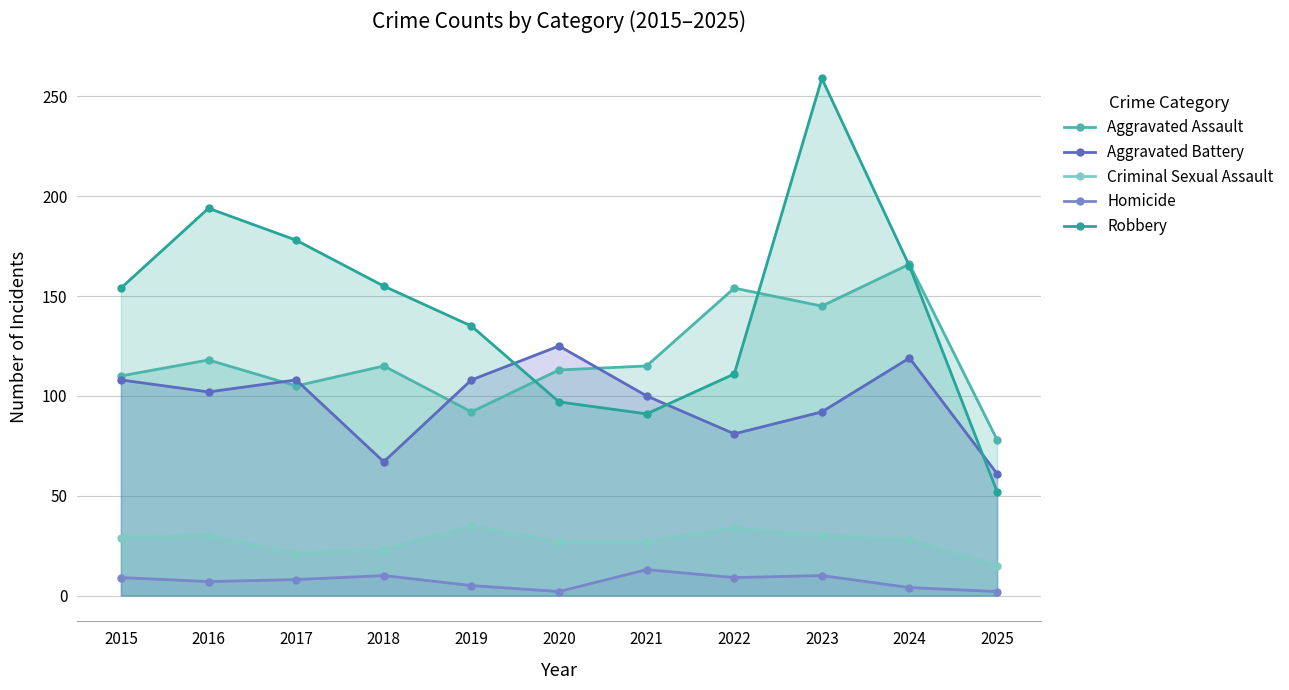

What is the total value across all series at 2016?

451